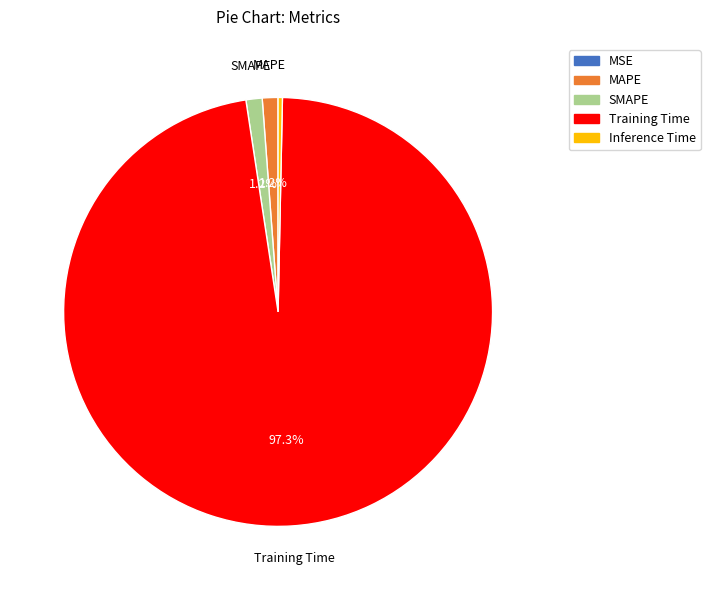

What is the majority slice?

Training Time